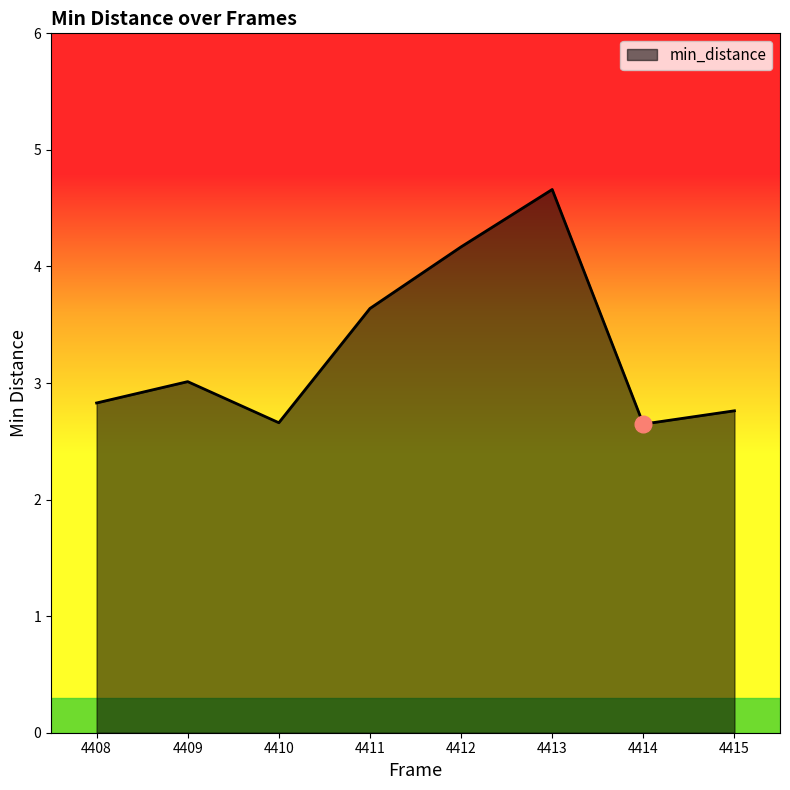

What is the smallest value displayed?

2.6